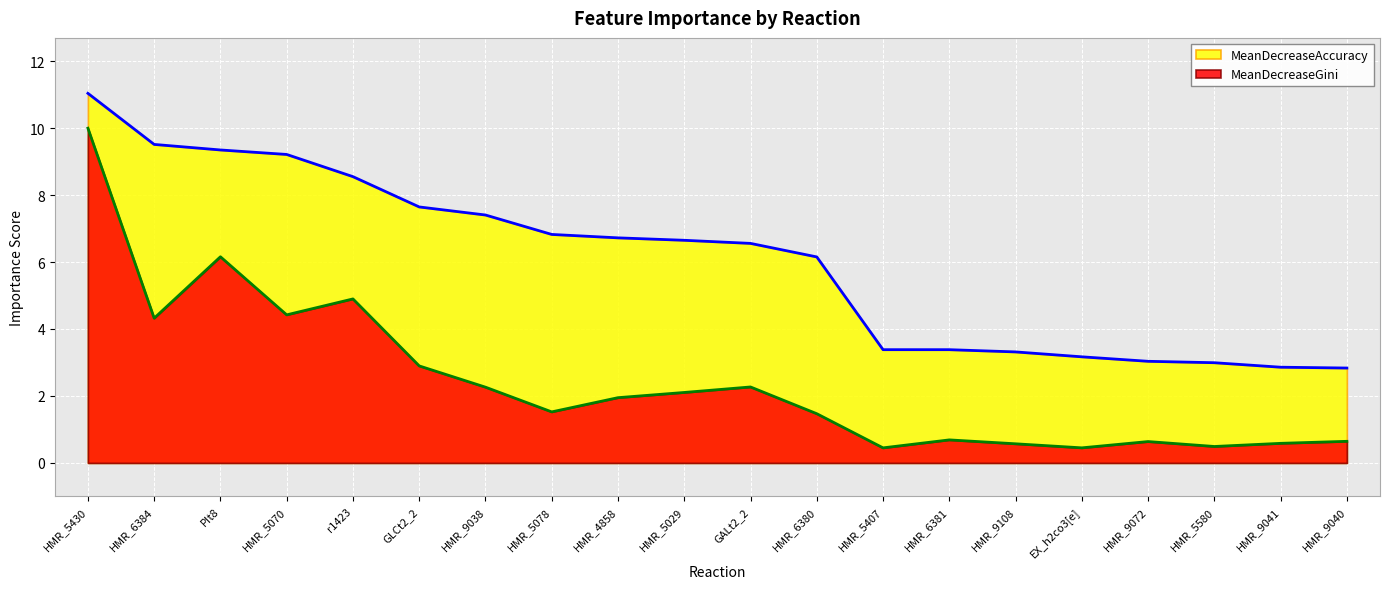

At which label does MeanDecreaseGini reach its minimum?

HMR_5407